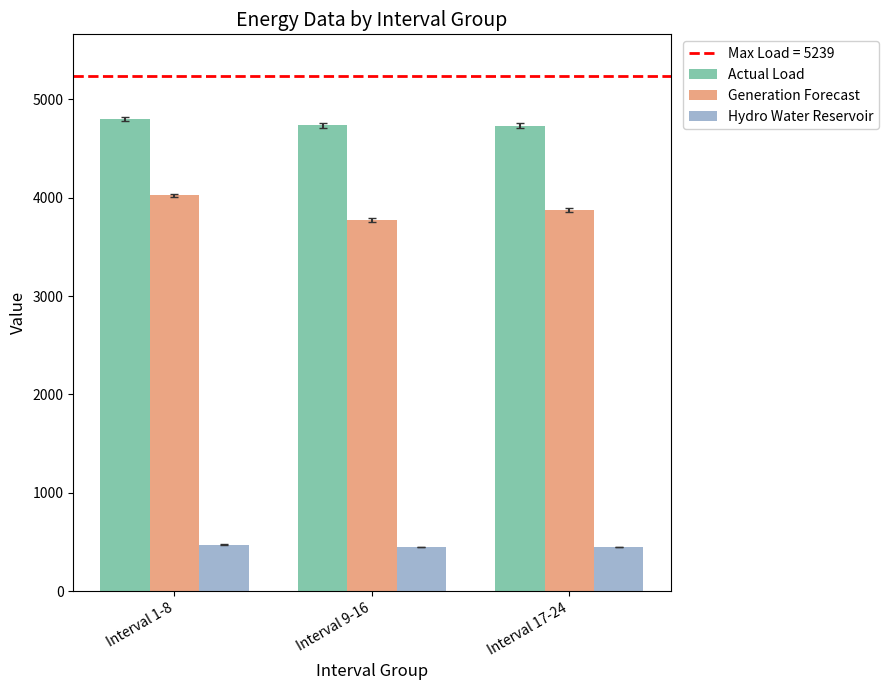

What is the average value of the Generation Forecast series?

3889